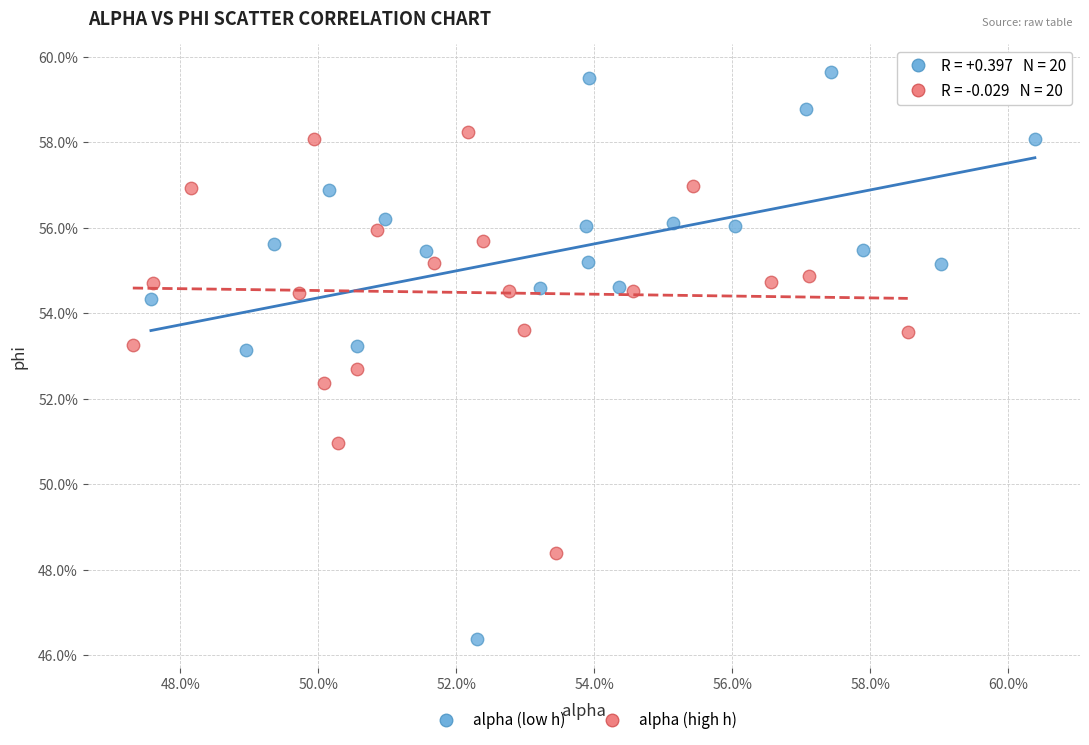

Which series has the largest Y range (max minus min)?

alpha (low h)